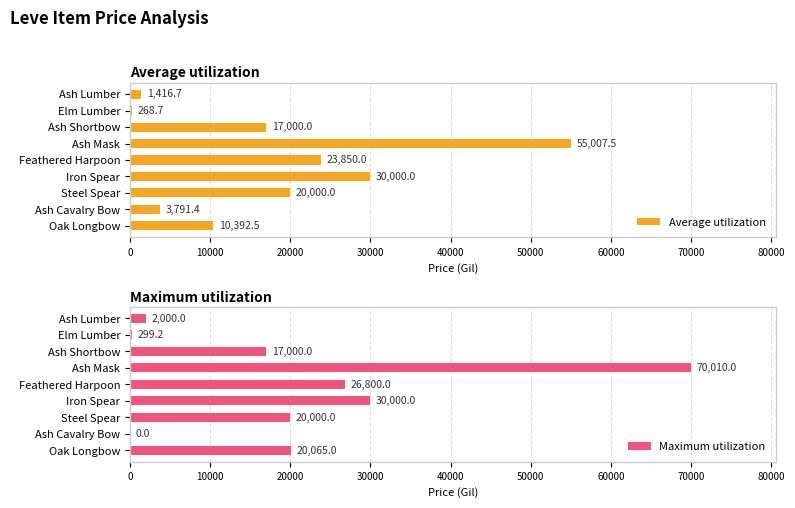

The Maximum utilization series shows 37636.8 at Feathered Harpoon. True or false?

False